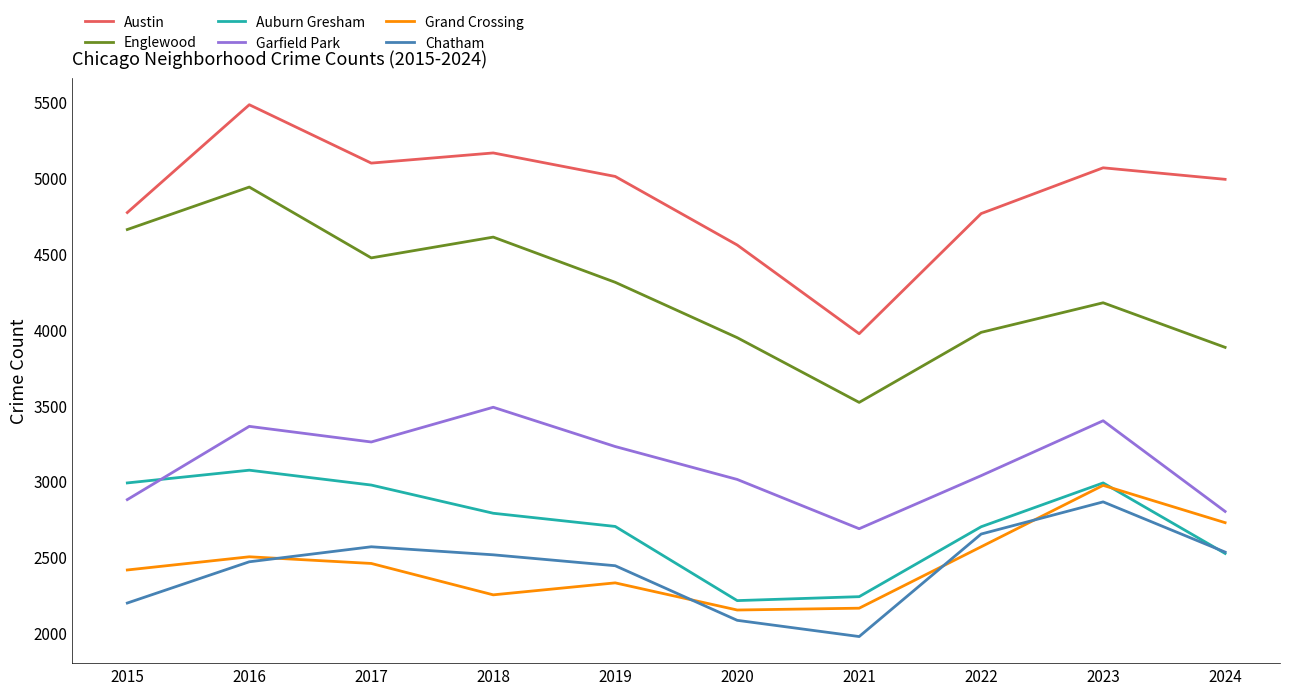

Which series has the largest total across all categories?

Austin